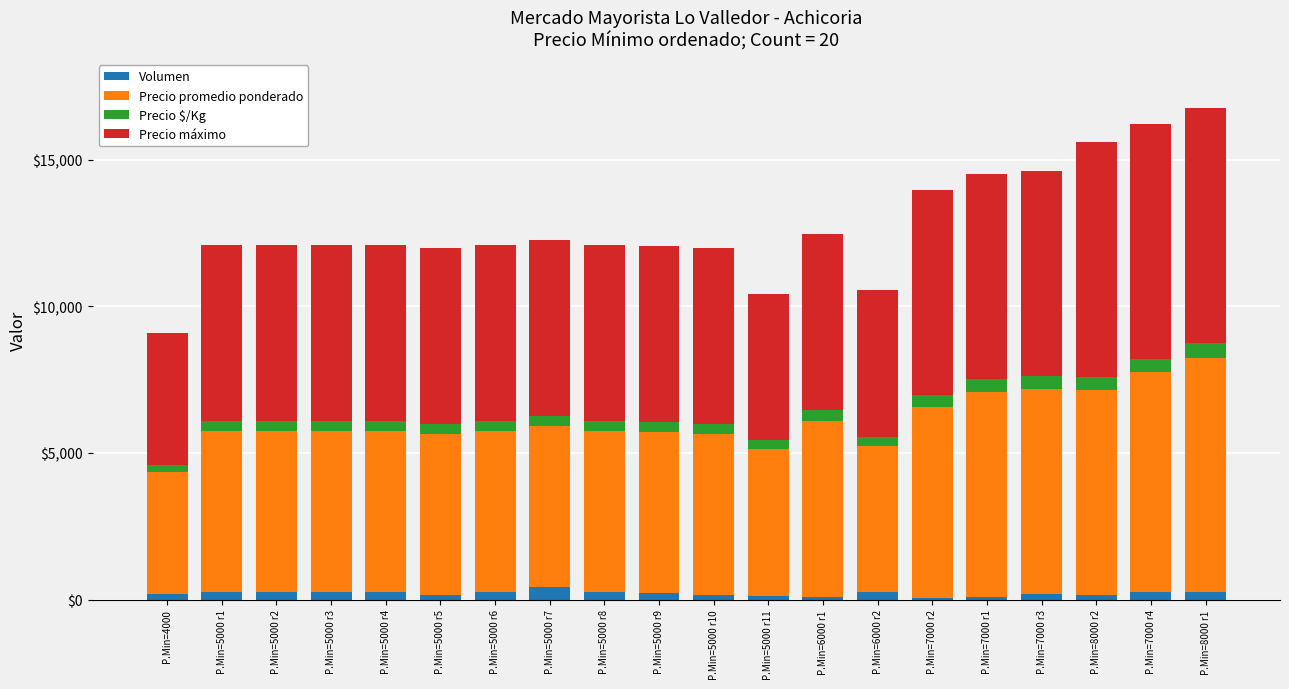

What is the average value of the Volumen series?

205